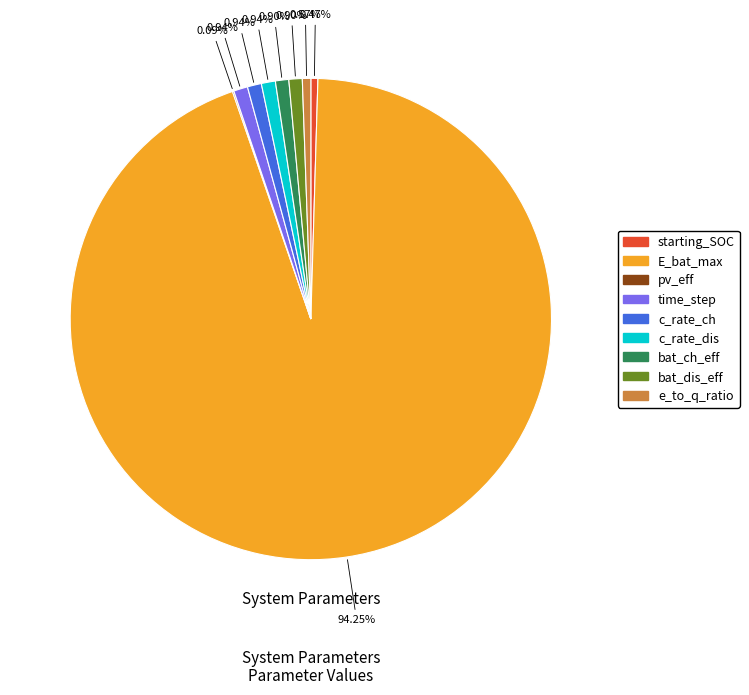

Which slice is the largest?

E_bat_max